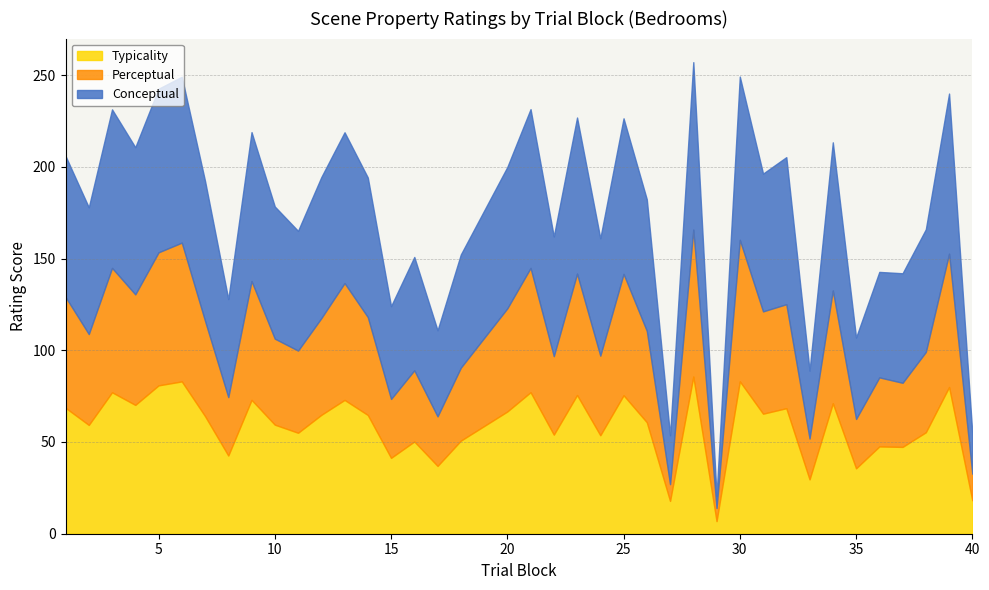

What is the difference between the conceptual values at 24 and 27?

37.3